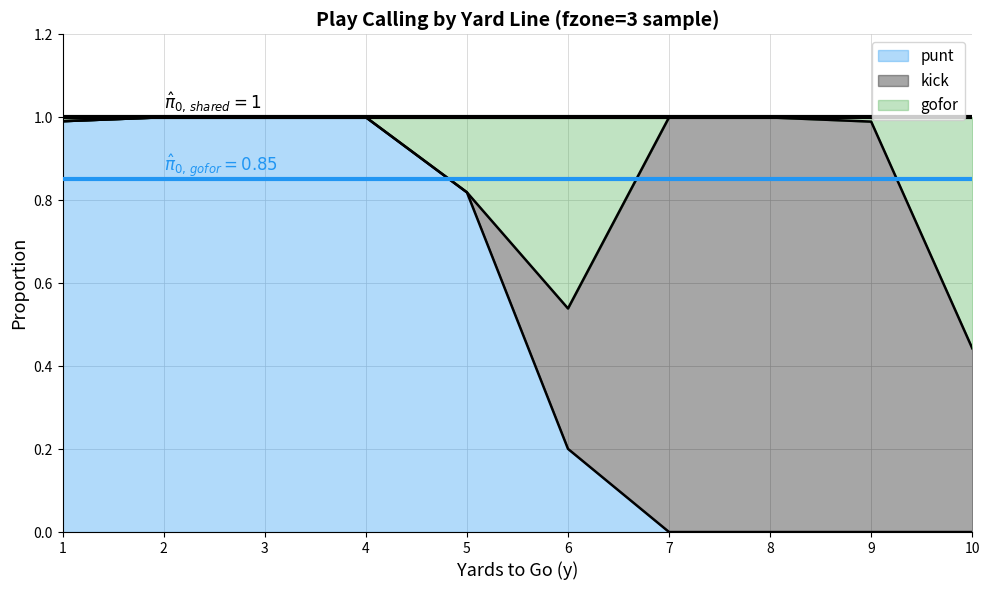

How many lines are shown in the chart?

3